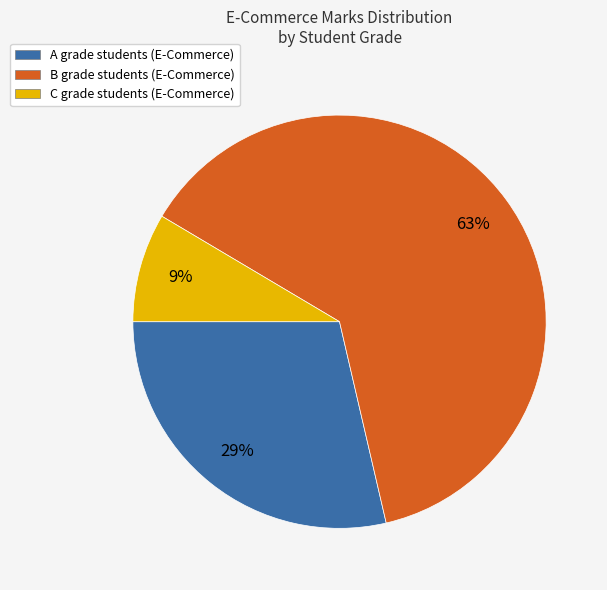

Do B grade students (E-Commerce) and A grade students (E-Commerce) together represent more than half of the pie?

Yes